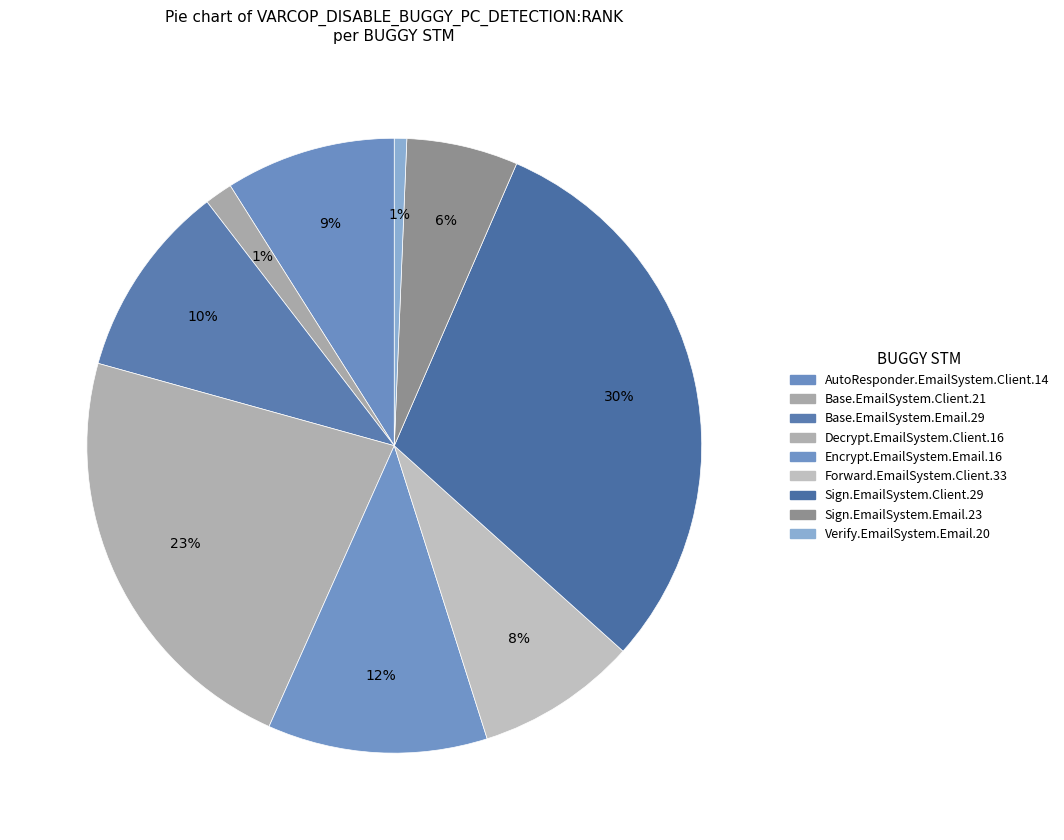

Is there any slice that represents more than half of the pie?

No